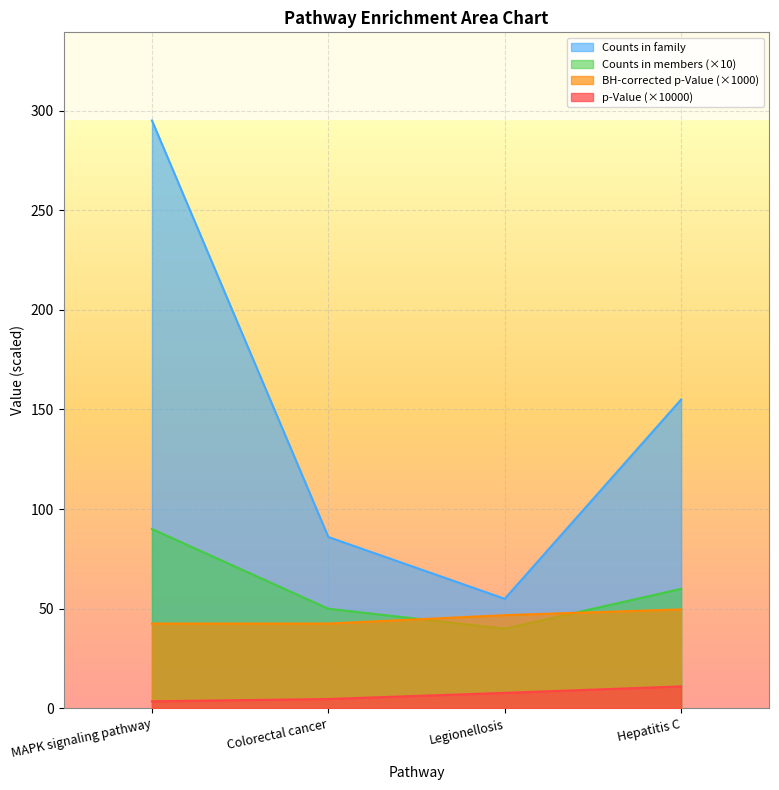

Reading left to right, list all the values displayed in this chart.

p-Value: 3.6	4.7	7.8	11.0
BH-corrected p-Value: 42.6	42.6	46.8	49.7
Counts in family: 295.0	86.0	55.0	155.0
Counts in members: 90.0	50.0	40.0	60.0